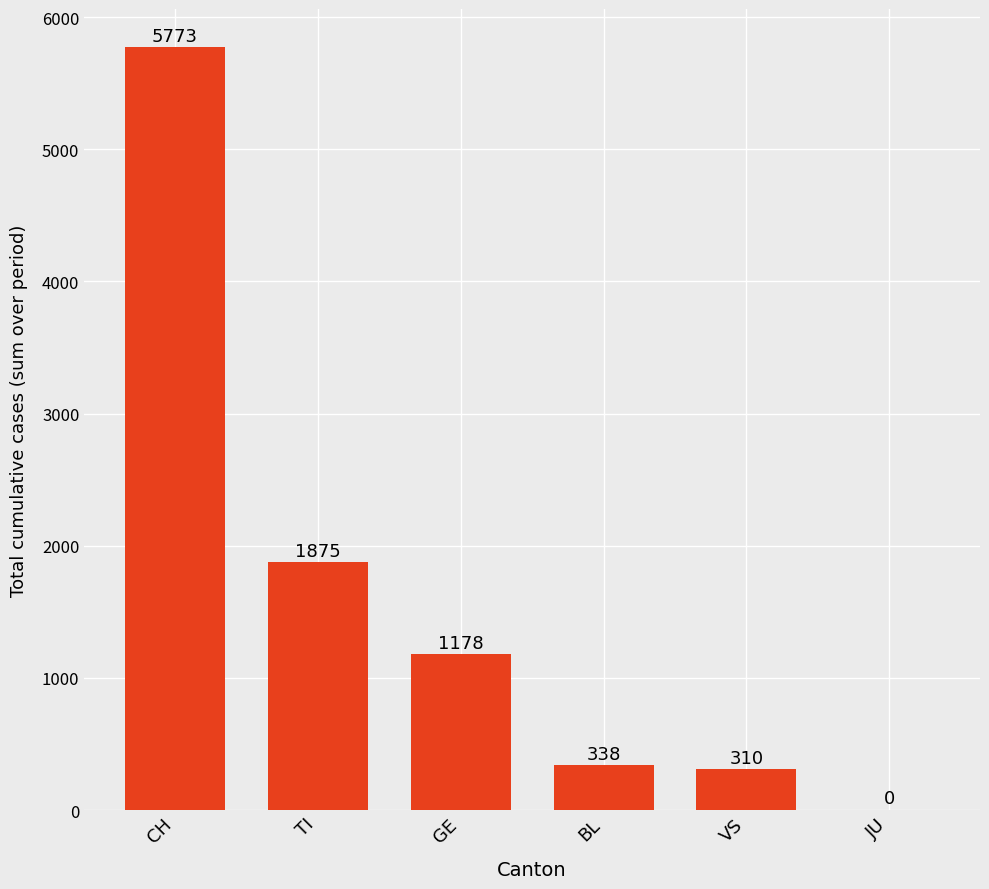

Does the chart contain stacked bars?

No